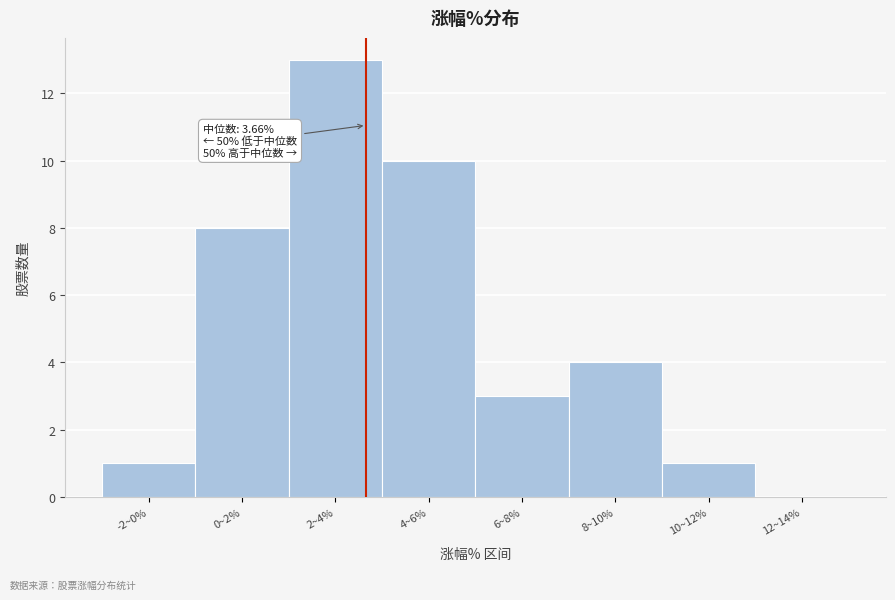

Reading left to right, list all the values displayed in this chart.

-2~0%=1	0~2%=8	2~4%=13	4~6%=10	6~8%=3	8~10%=4	10~12%=1	12~14%=0